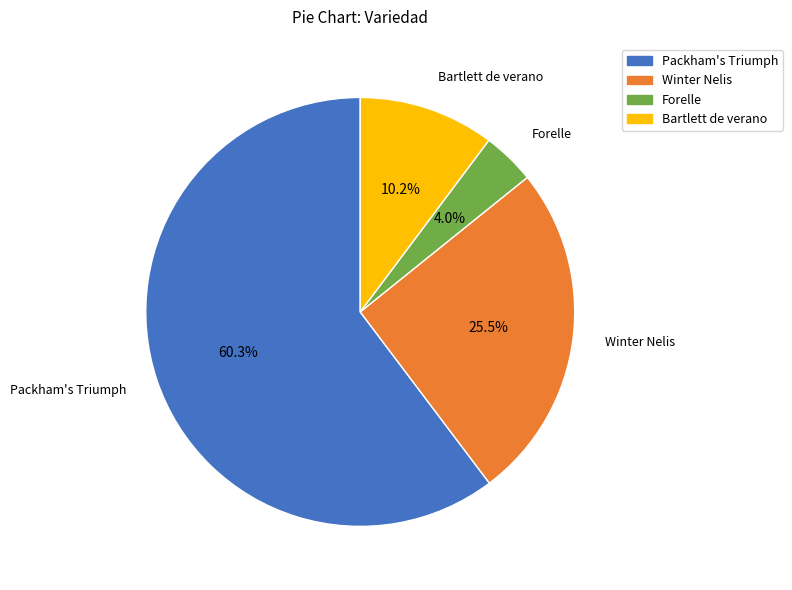

What is the total percentage of Winter Nelis and Packham's Triumph?

85.8%